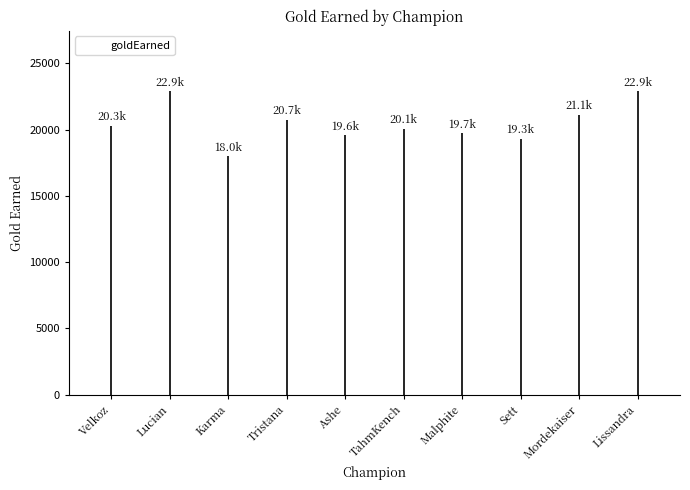

At which category does the chart reach its minimum across all series?

Karma